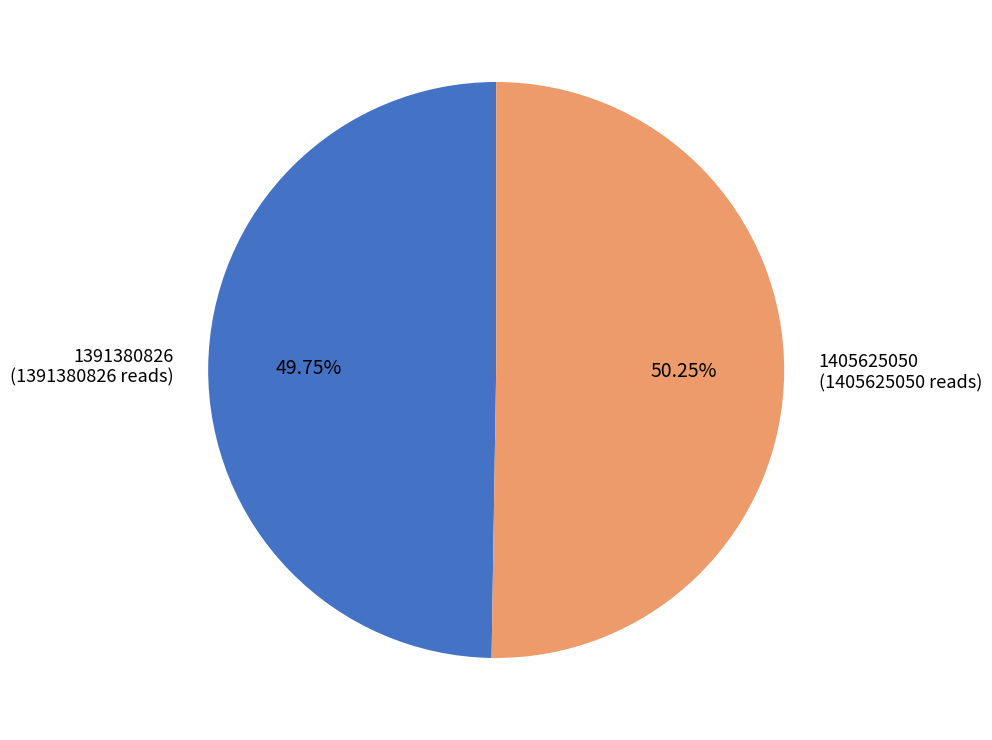

What percentage is the 1391380826 slice, to the nearest percent?

50%